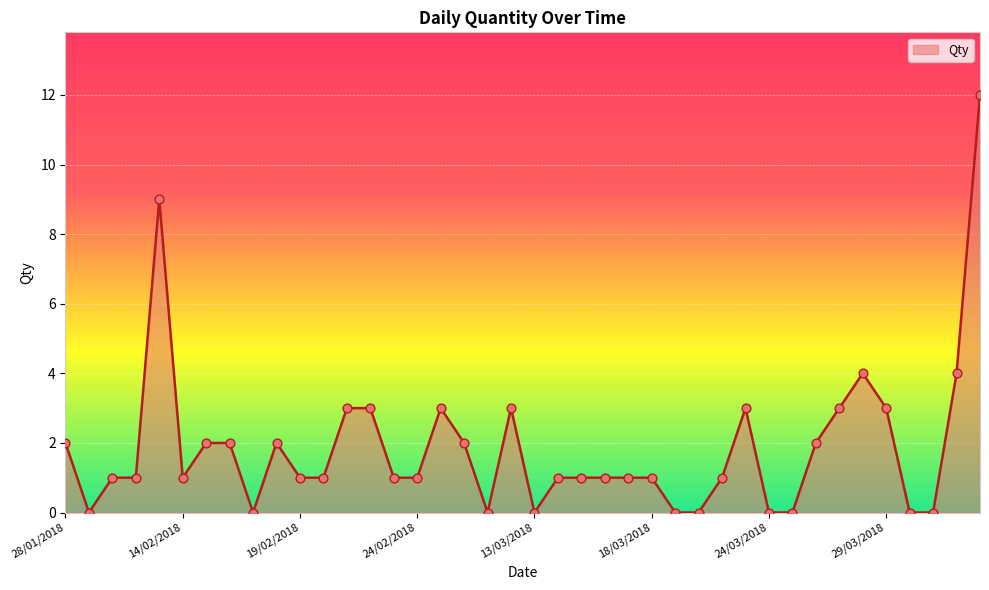

What is the maximum value shown in the chart?

12